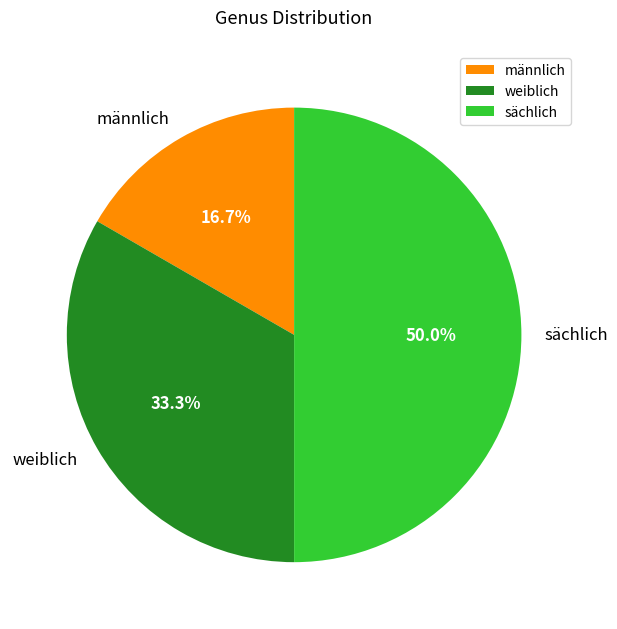

To the nearest percent, what is the combined percentage of männlich and weiblich?

50%